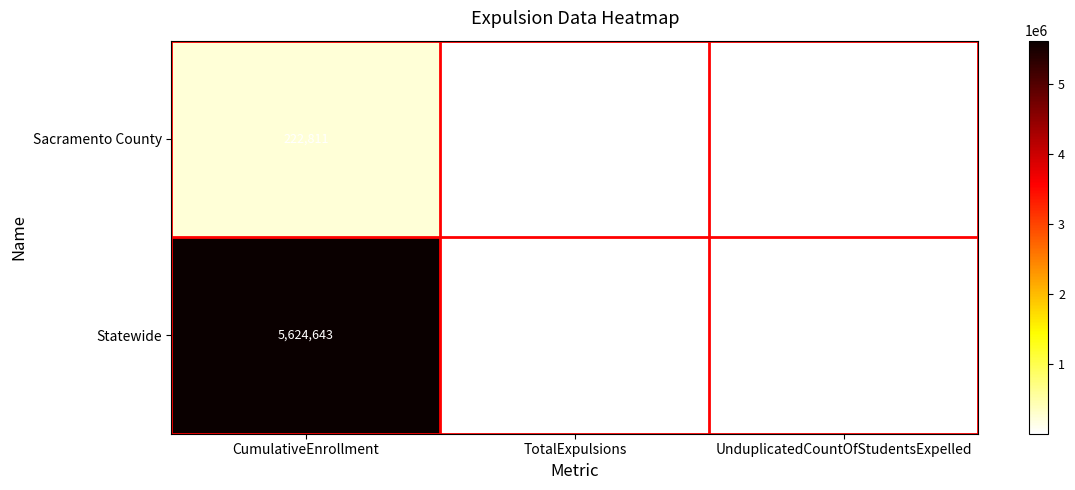

Is it true that Sacramento County equals 222811 at CumulativeEnrollment?

True